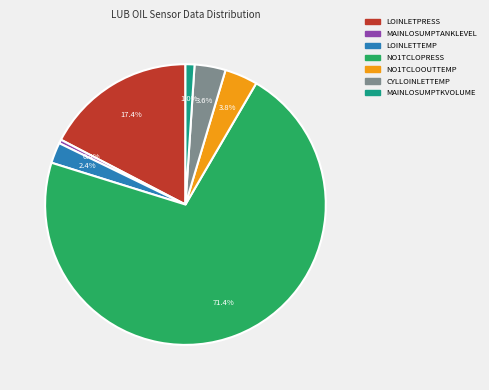

Does any single category account for the majority?

Yes